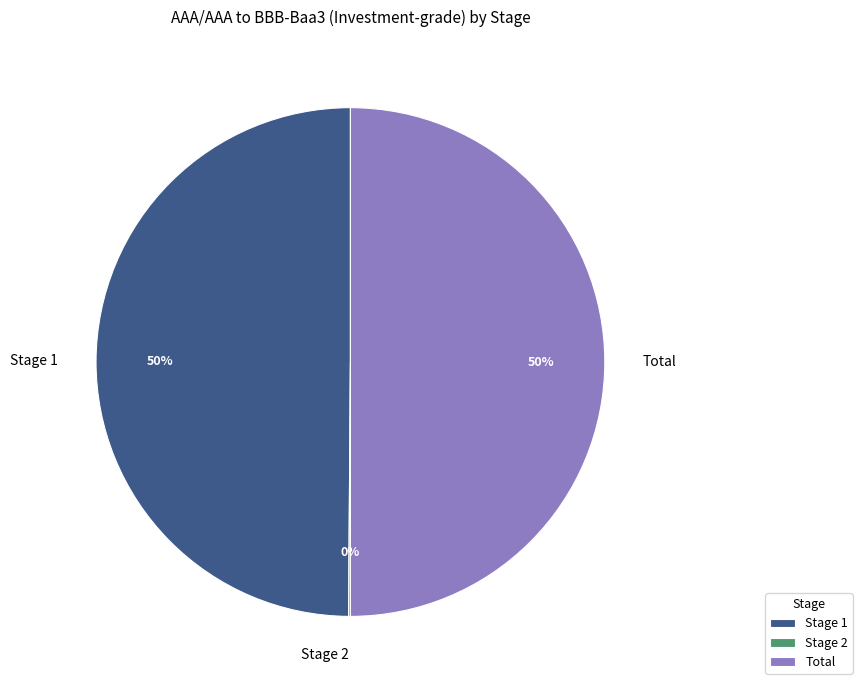

To the nearest percent, what is the difference between the largest and smallest slice percentages?

50%